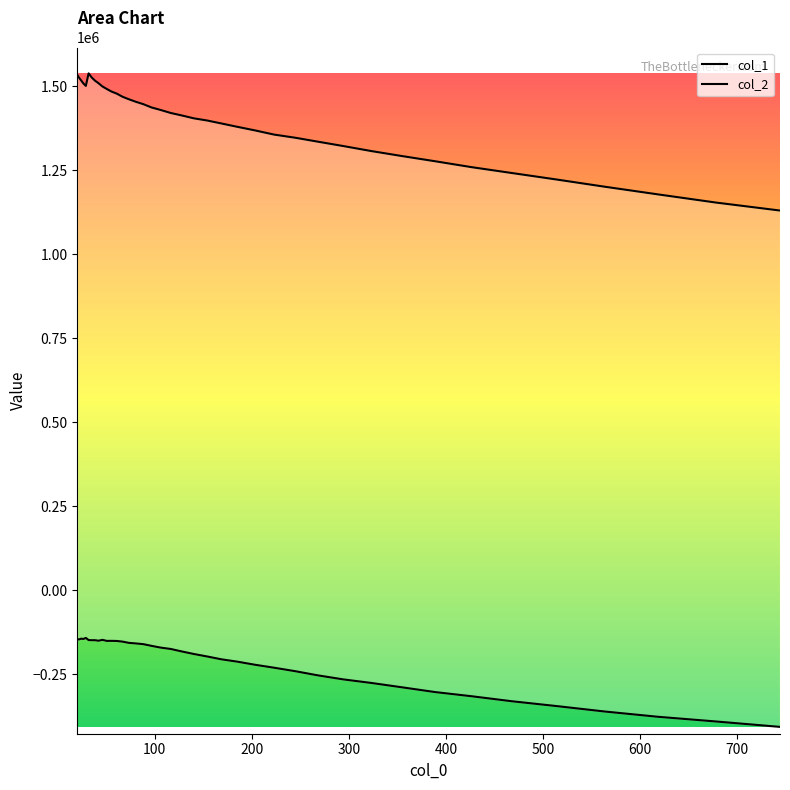

What is the value of the col_1 point at the 20th from the left?

1419667.5